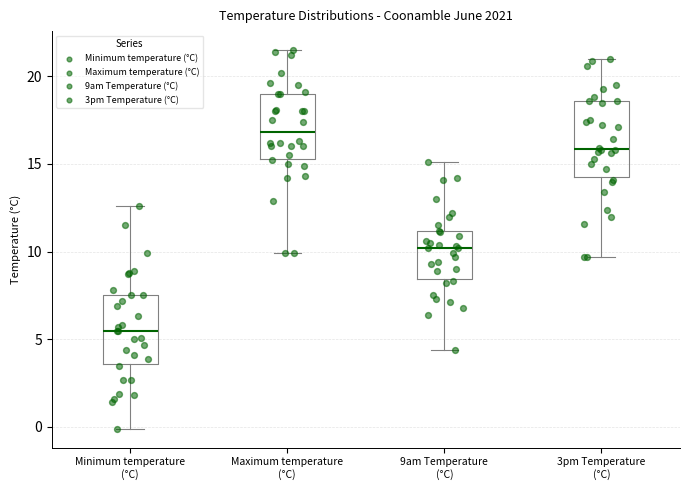

Which box has the highest median line?

Maximum temperature (°C)